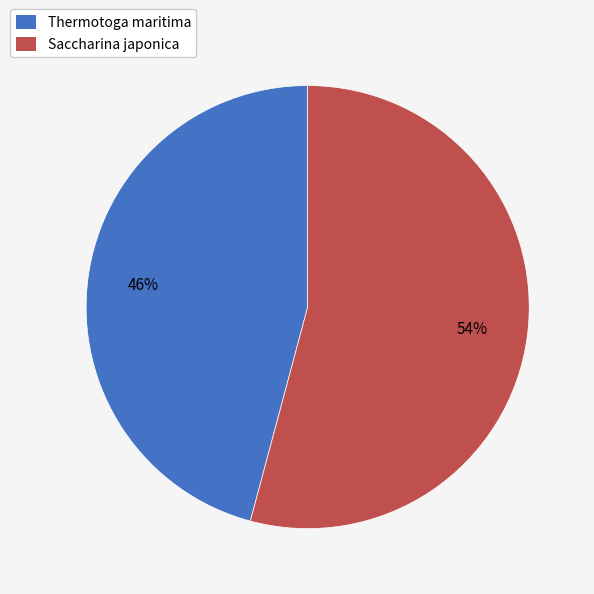

Which slice is the largest?

Saccharina japonica